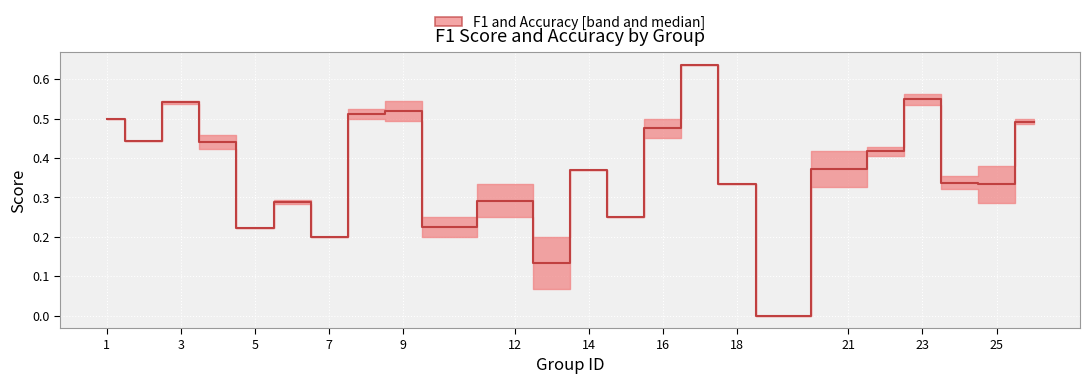

How many points are lower than both their immediate neighbors (excluding endpoints)?

8